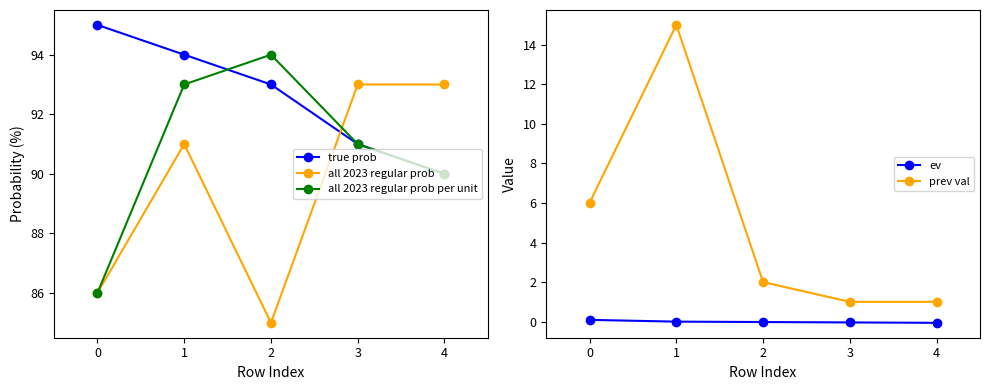

Does the chart display data point markers on the line(s)?

Yes